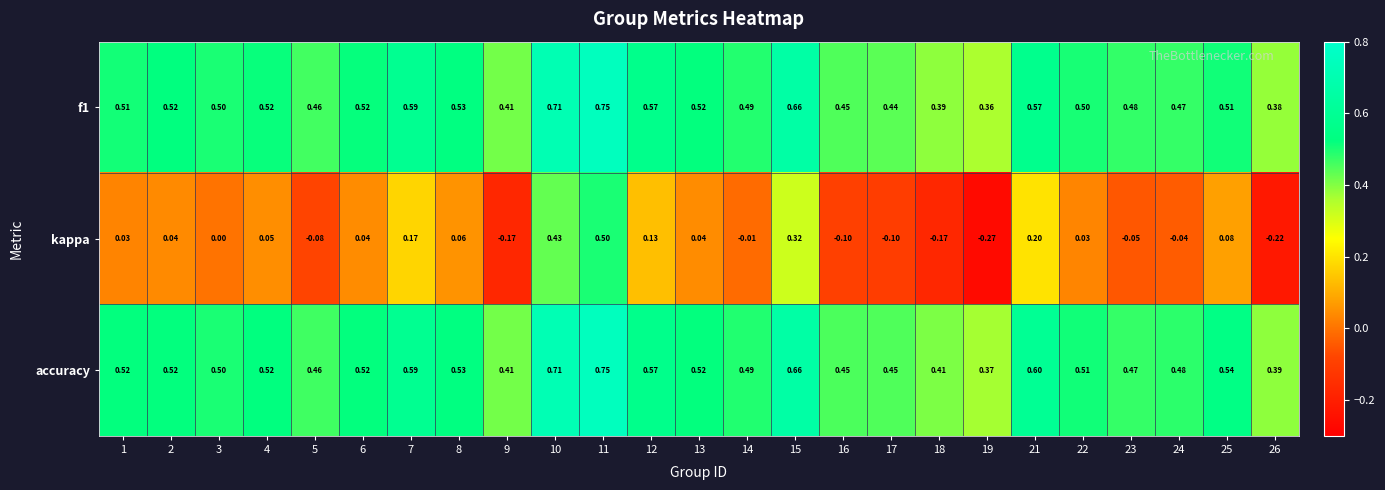

At how many categories does at least one series exceed 0?

25